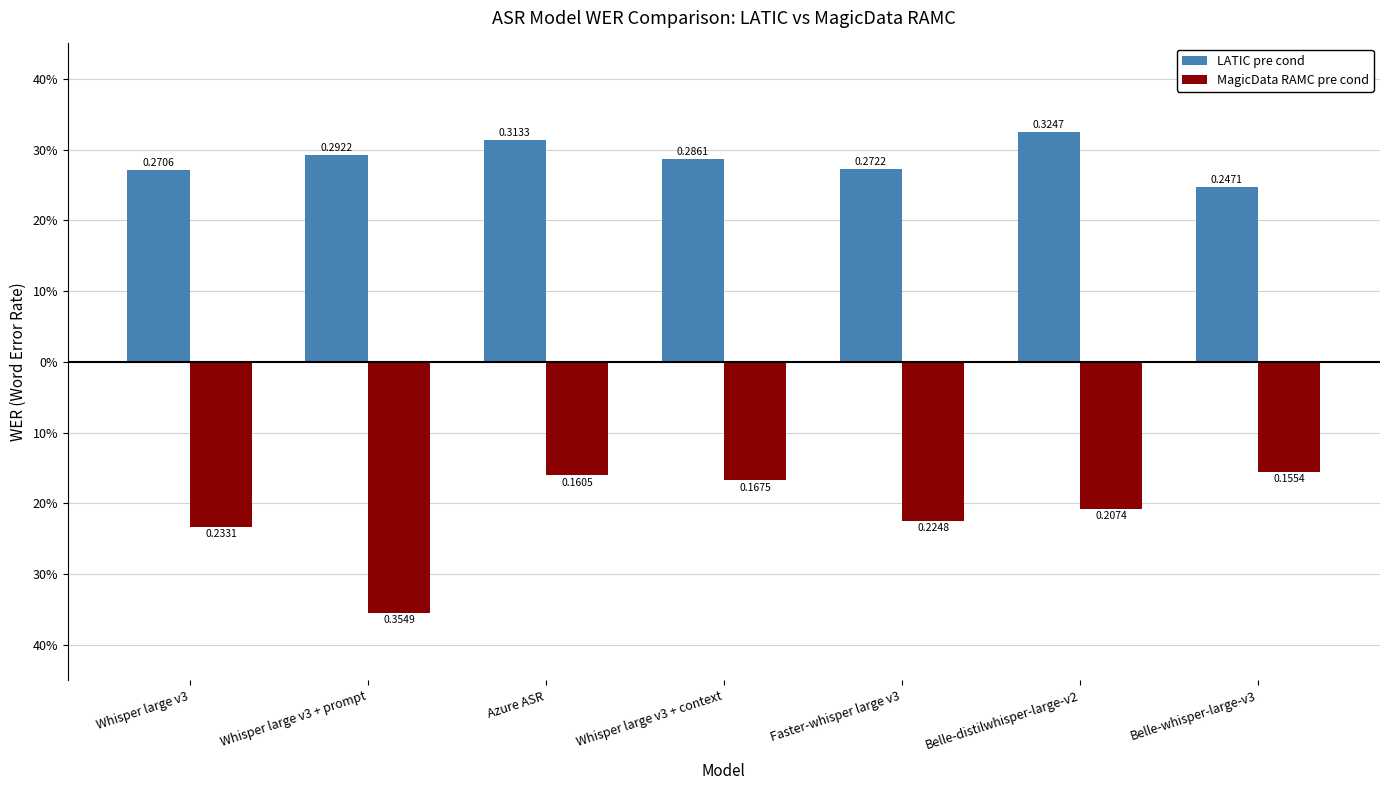

List the series in order of their overall mean, highest first.

LATIC pre cond, MagicData RAMC pre cond